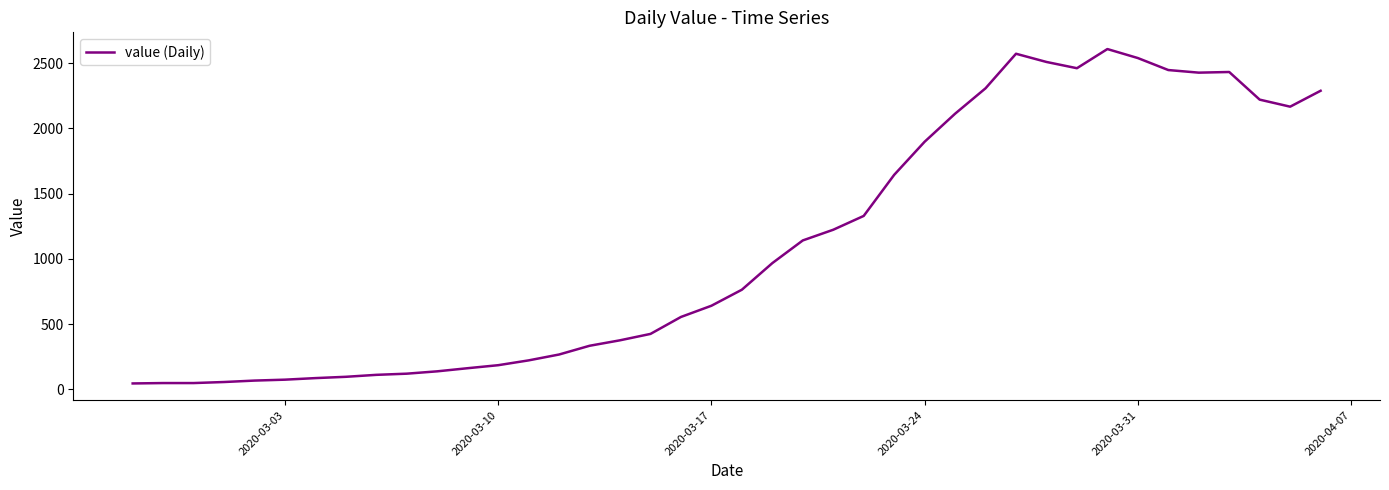

What is the difference between the maximum and minimum values?

2565